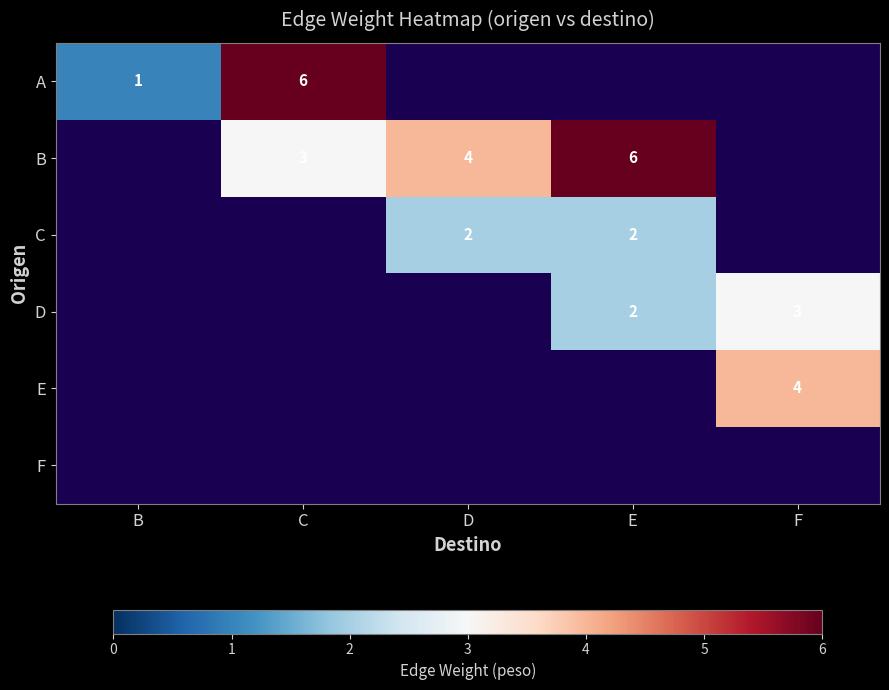

True or false: D has a value of 2 at E.

True